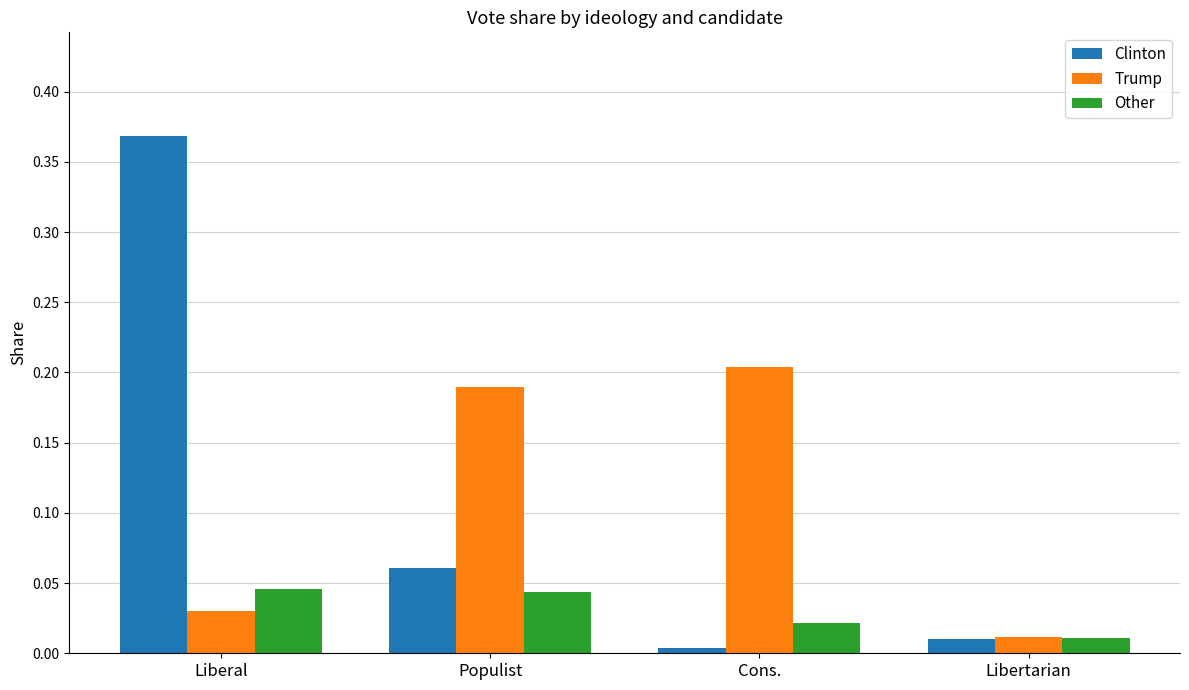

What is the label of the 1st bar from the left?

Liberal